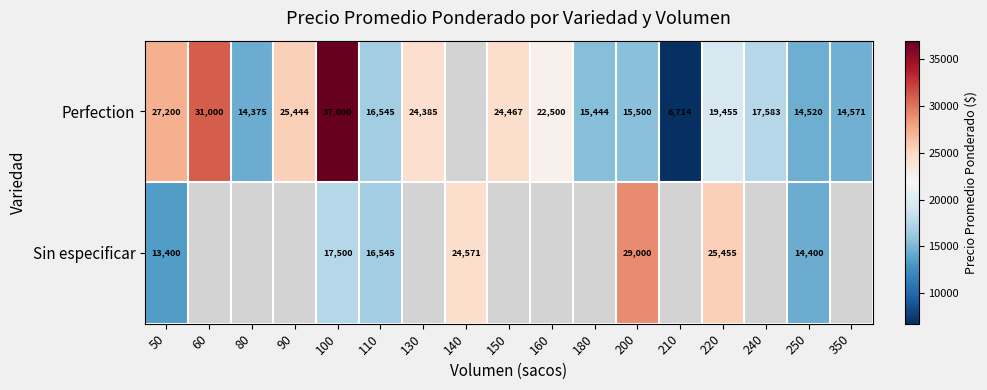

At 100, list the series in order from smallest to largest.

Sin especificar, Perfection